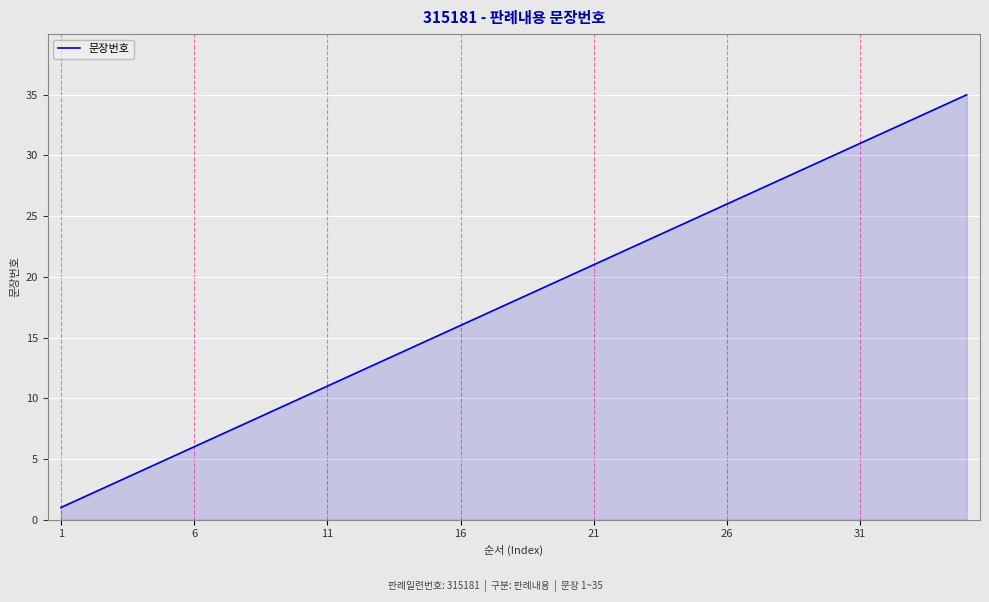

What is the greatest value displayed?

35